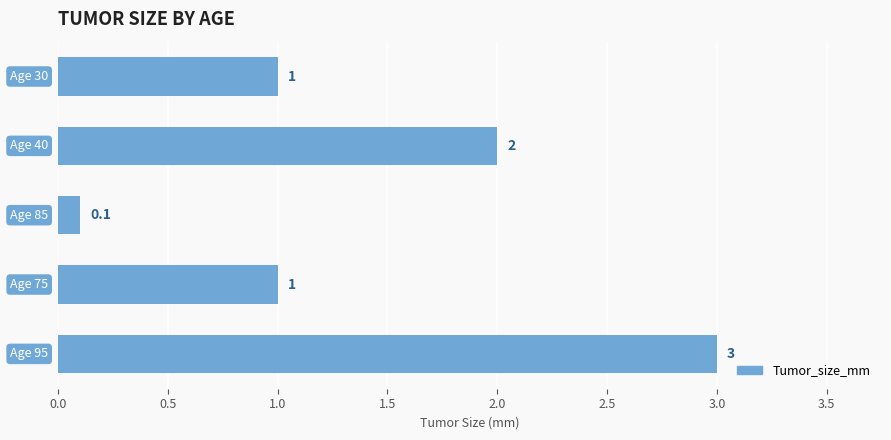

Reading top to bottom, what are all the values shown in this chart?

1.0	2.0	0.1	1.0	3.0